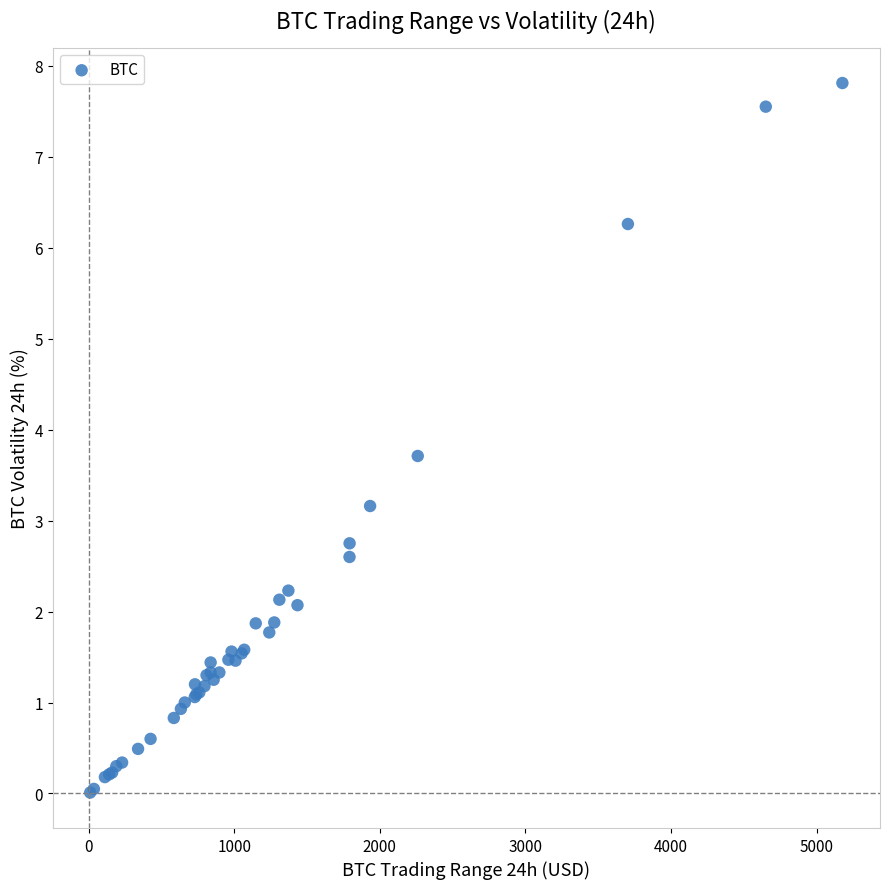

What Y value in the scatter plot is closest to 3?

3.2